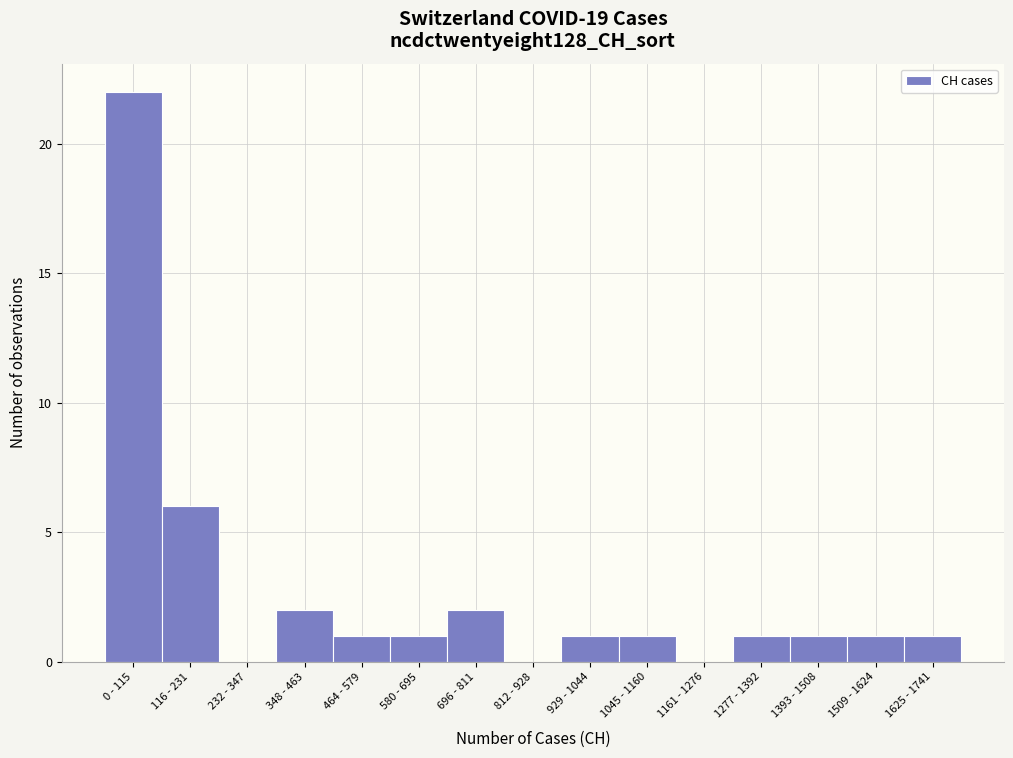

Reading left to right, extract all data points from this chart.

0 - 115=22	116 - 231=6	232 - 347=0	348 - 463=2	464 - 579=1	580 - 695=1	696 - 811=2	812 - 928=0	929 - 1044=1	1045 - 1160=1	1161 - 1276=0	1277 - 1392=1	1393 - 1508=1	1509 - 1624=1	1625 - 1741=1